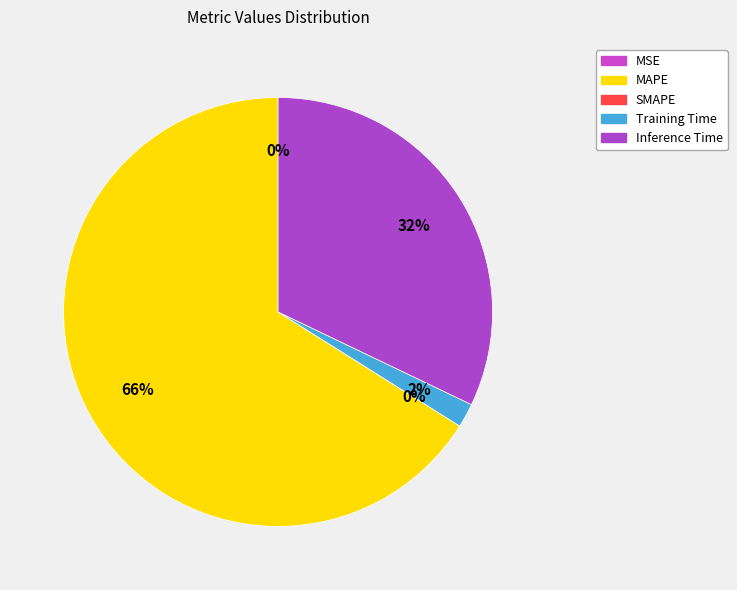

Combined, do MSE and Training Time account for over 50%?

No